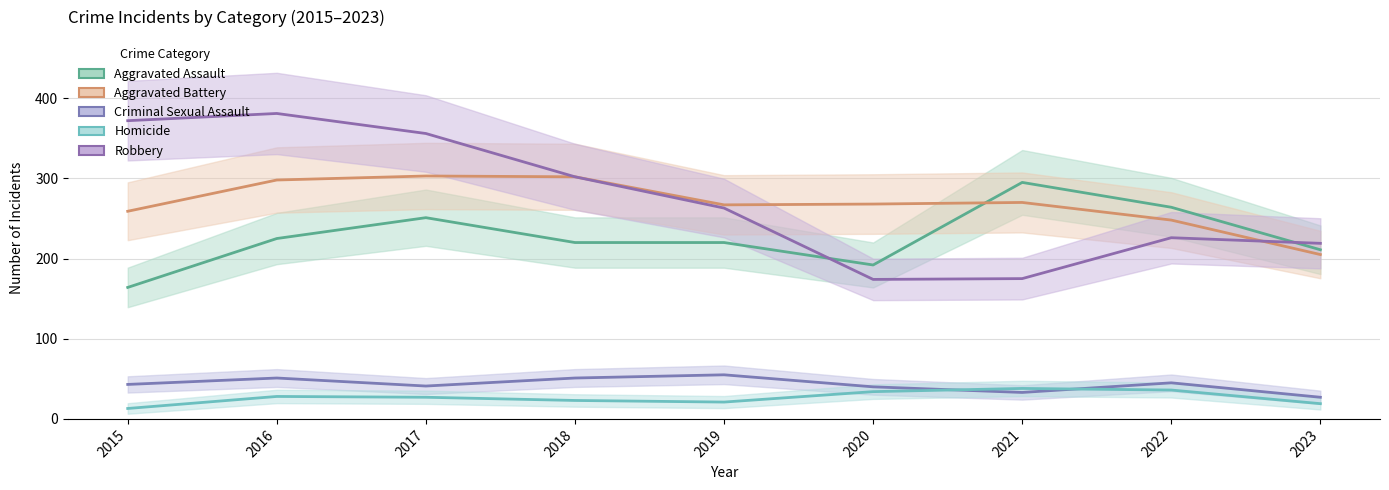

What is the smallest value displayed?

13